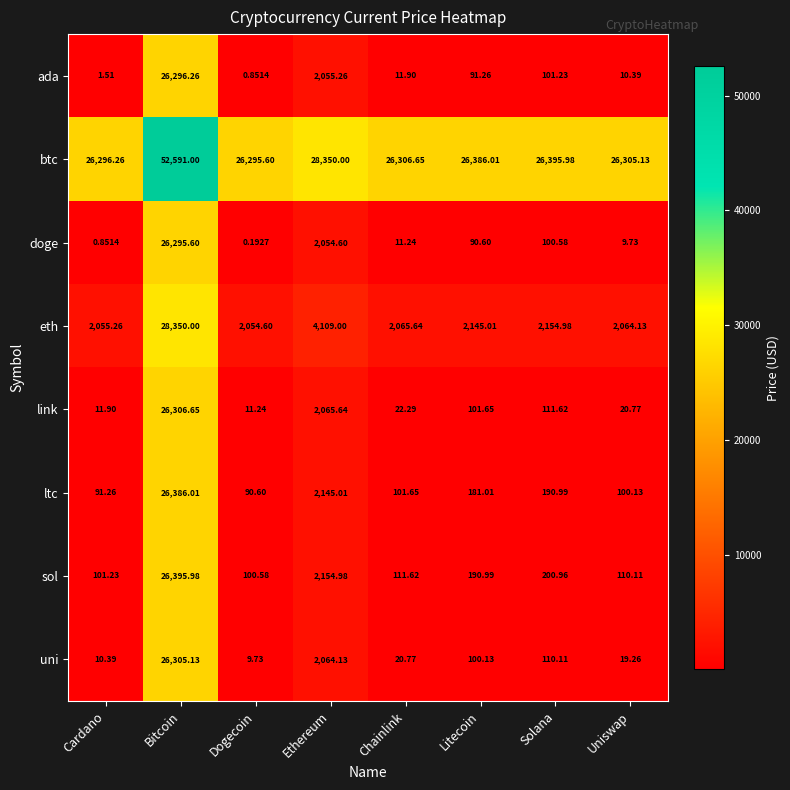

Which series changed the most between Ethereum and Solana?

ada